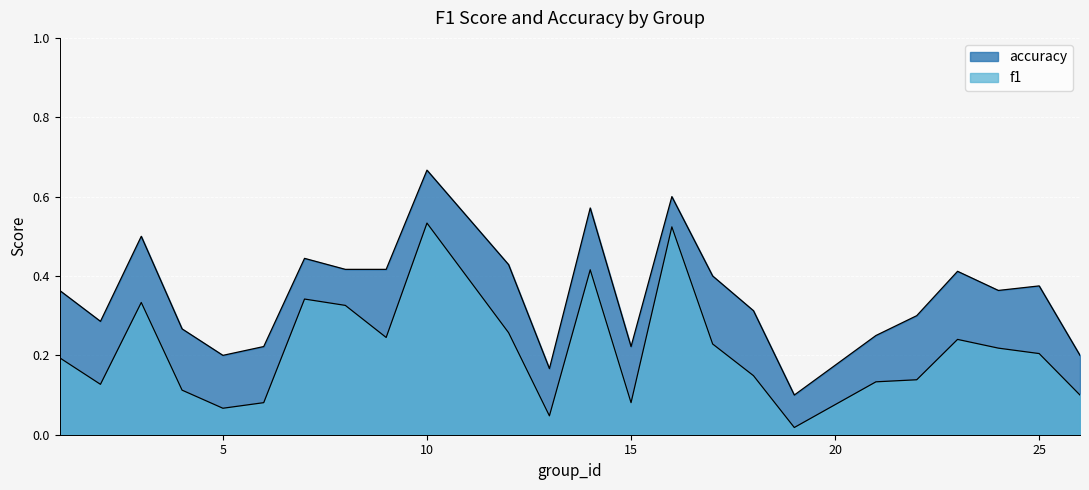

What are all the series names shown in the legend?

f1, accuracy